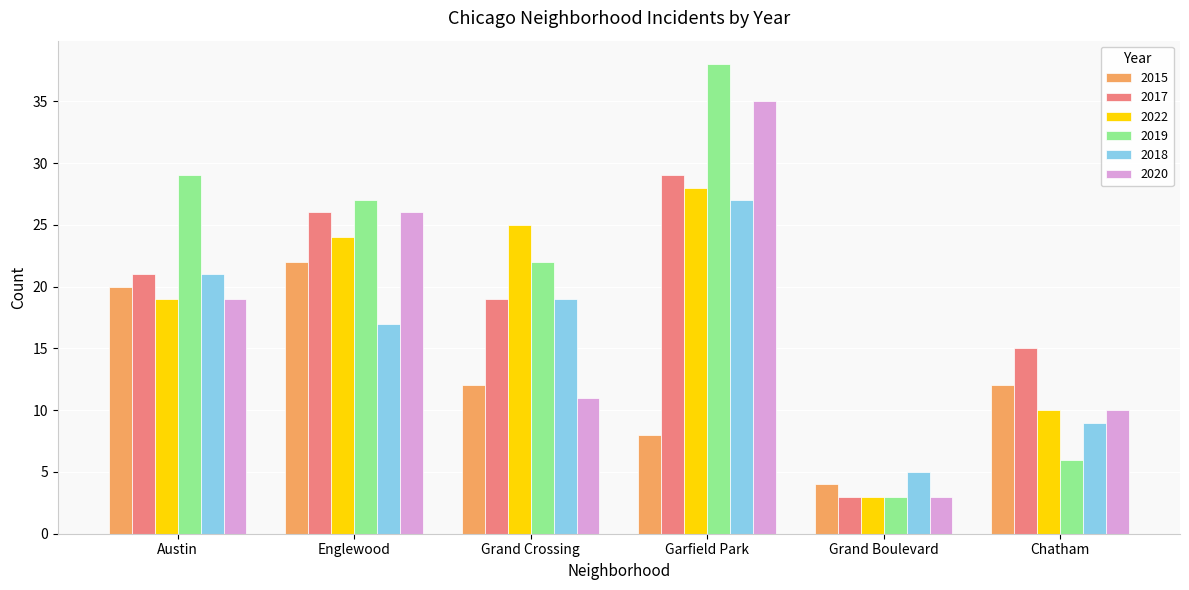

Which category has the highest value across all series?

Garfield Park